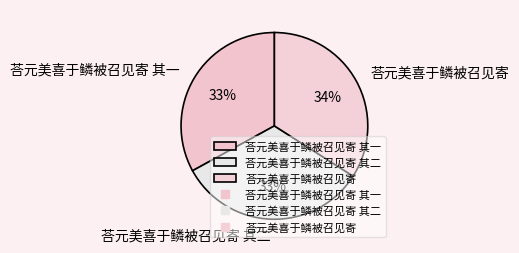

What percentage is the 荅元美喜于鳞被召见寄 其二 slice, to the nearest percent?

33%